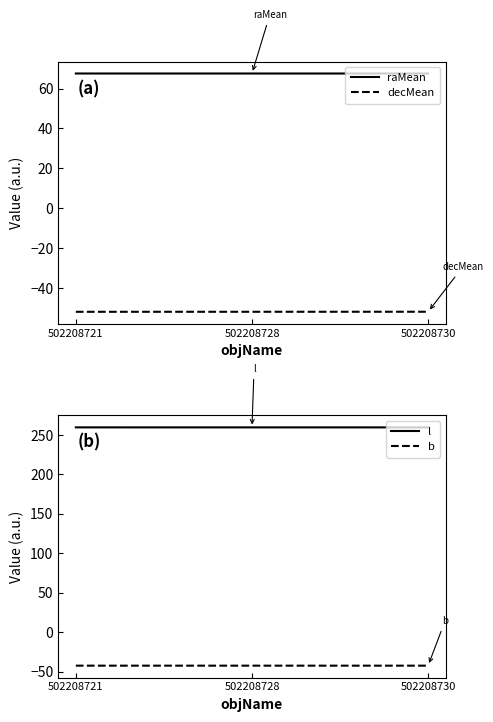

Does the chart have visible grid lines?

No